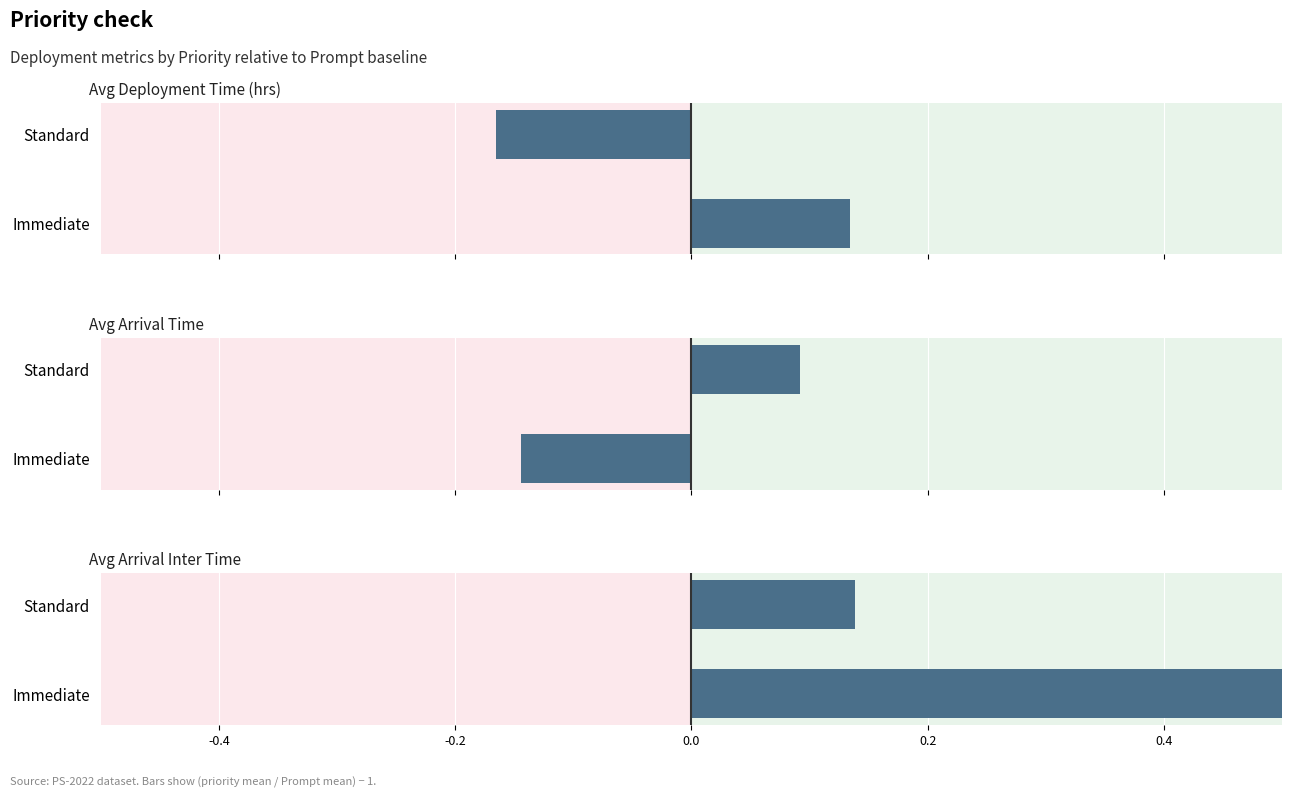

What is the spread (max minus min) of values at Immediate?

1.3